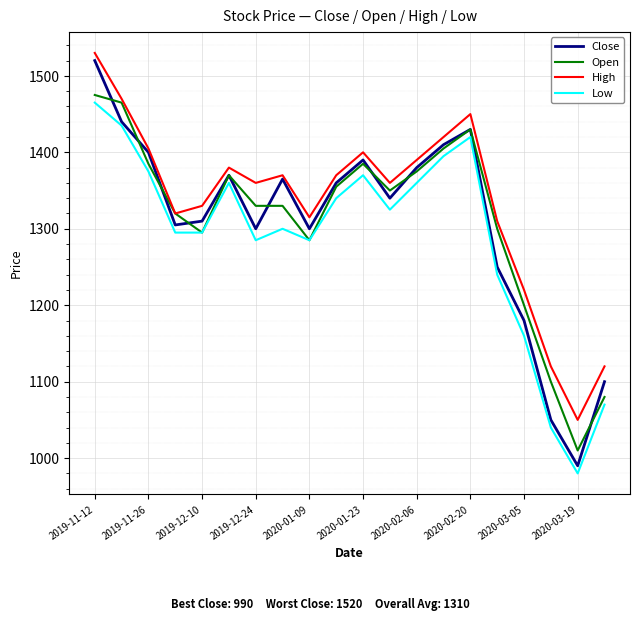

How many interior local valleys does the Close series have?

5